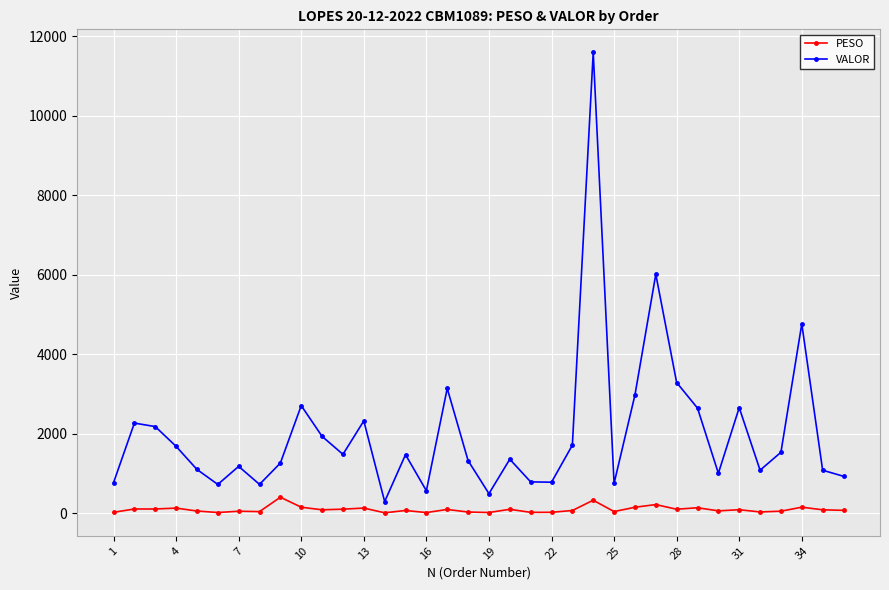

True or false: VALOR and PESO intersect in this chart.

False